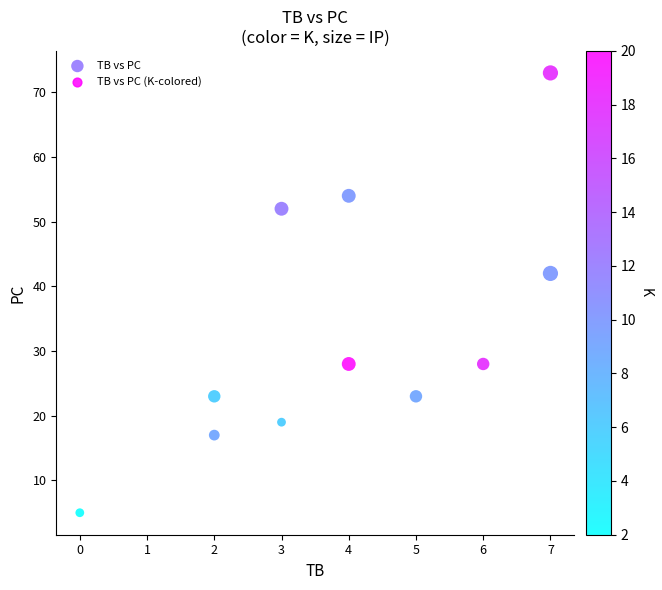

What Y value in the scatter plot is closest to 39?

42